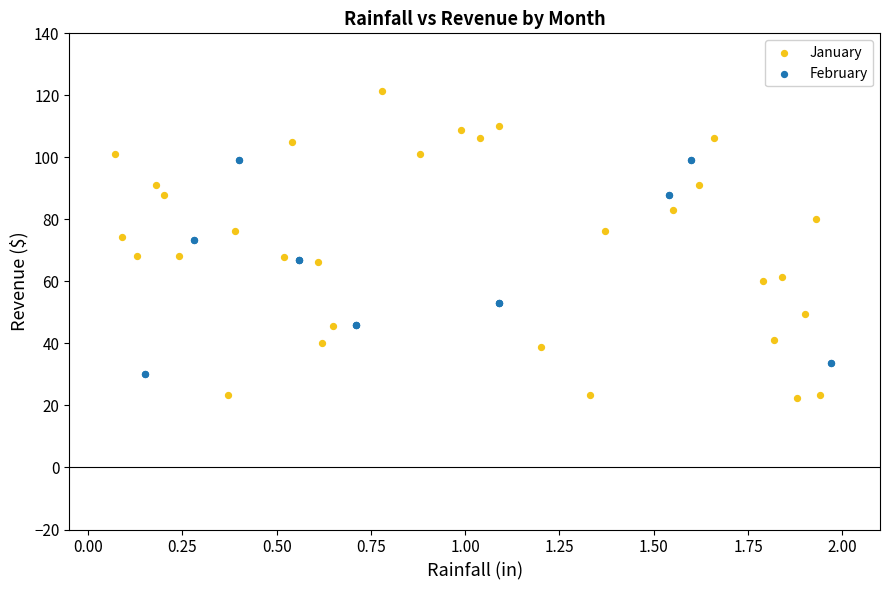

Which series reaches the minimum Y coordinate?

January